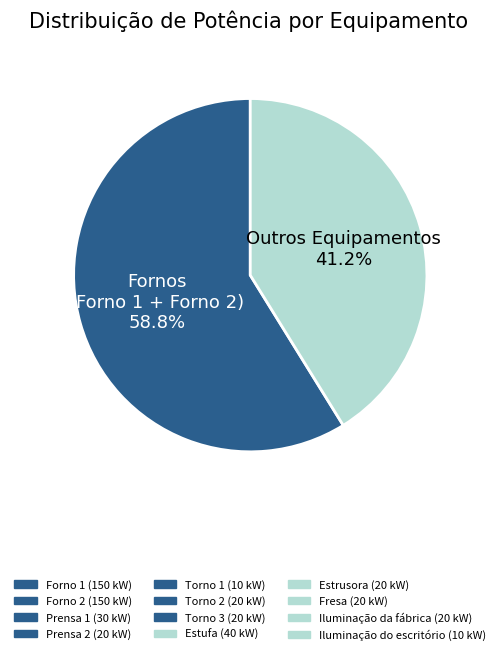

Does any single category account for the majority?

Yes